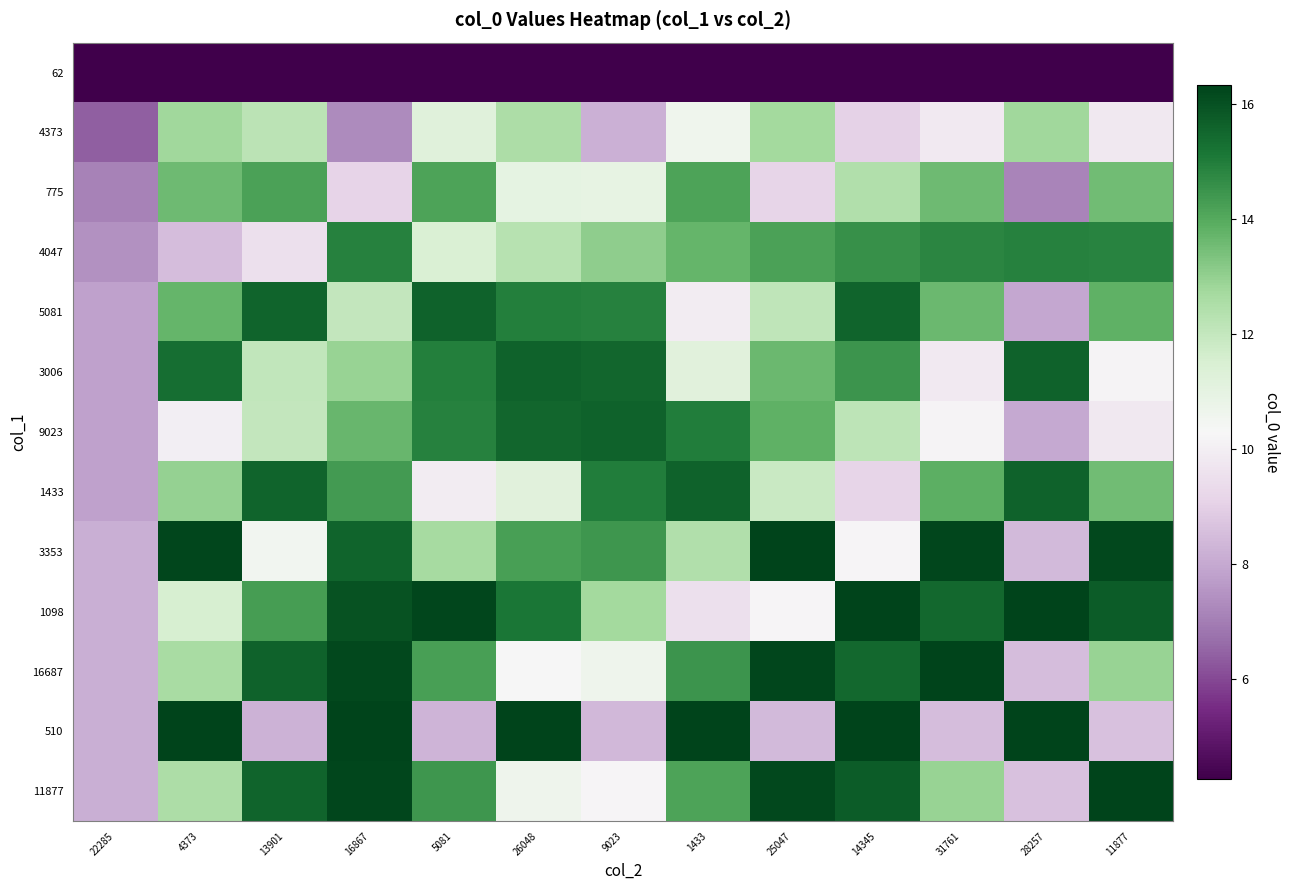

What is the difference between the 3353 values at 14345 and 1433?

2.2